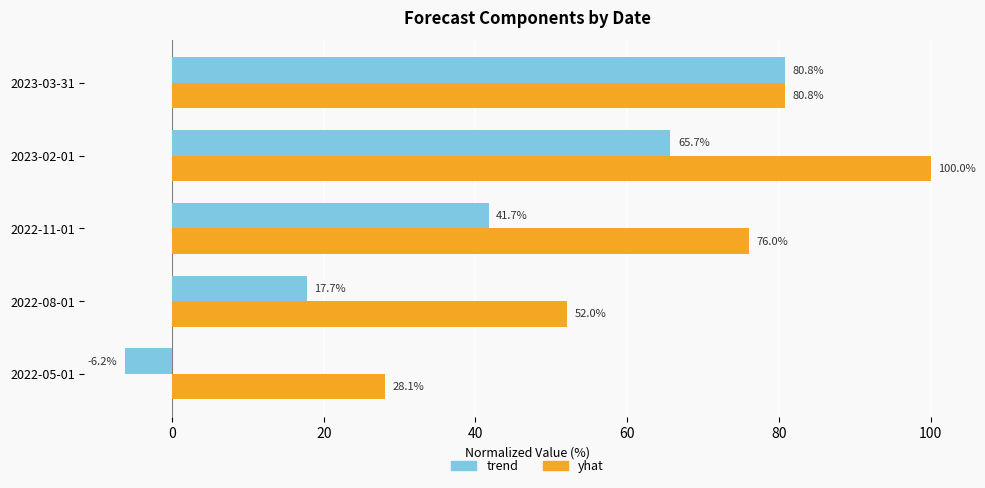

How many categories are shown in the chart?

5